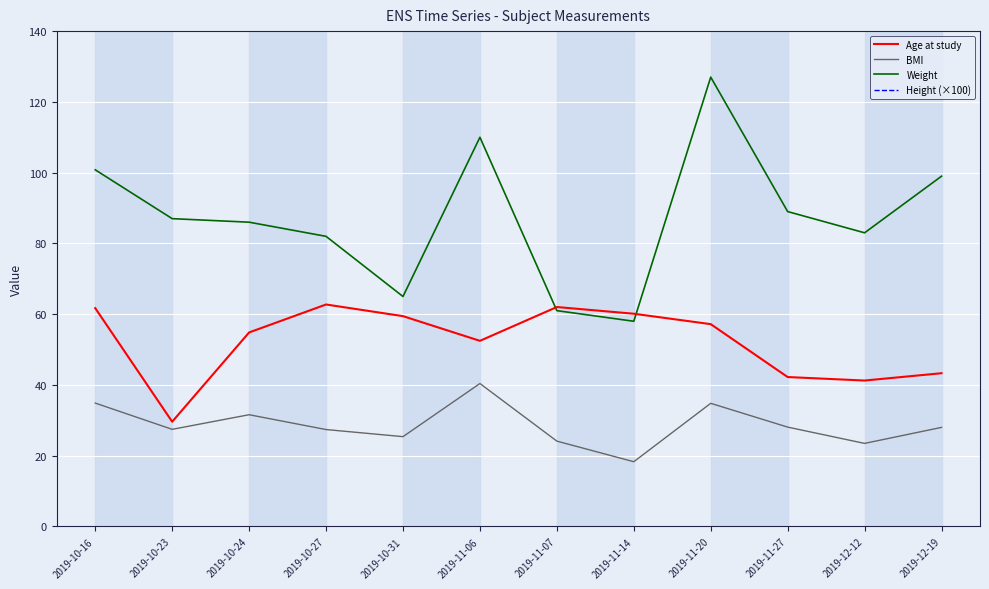

True or false: Height (×100) has more than 2 interior local peaks.

True